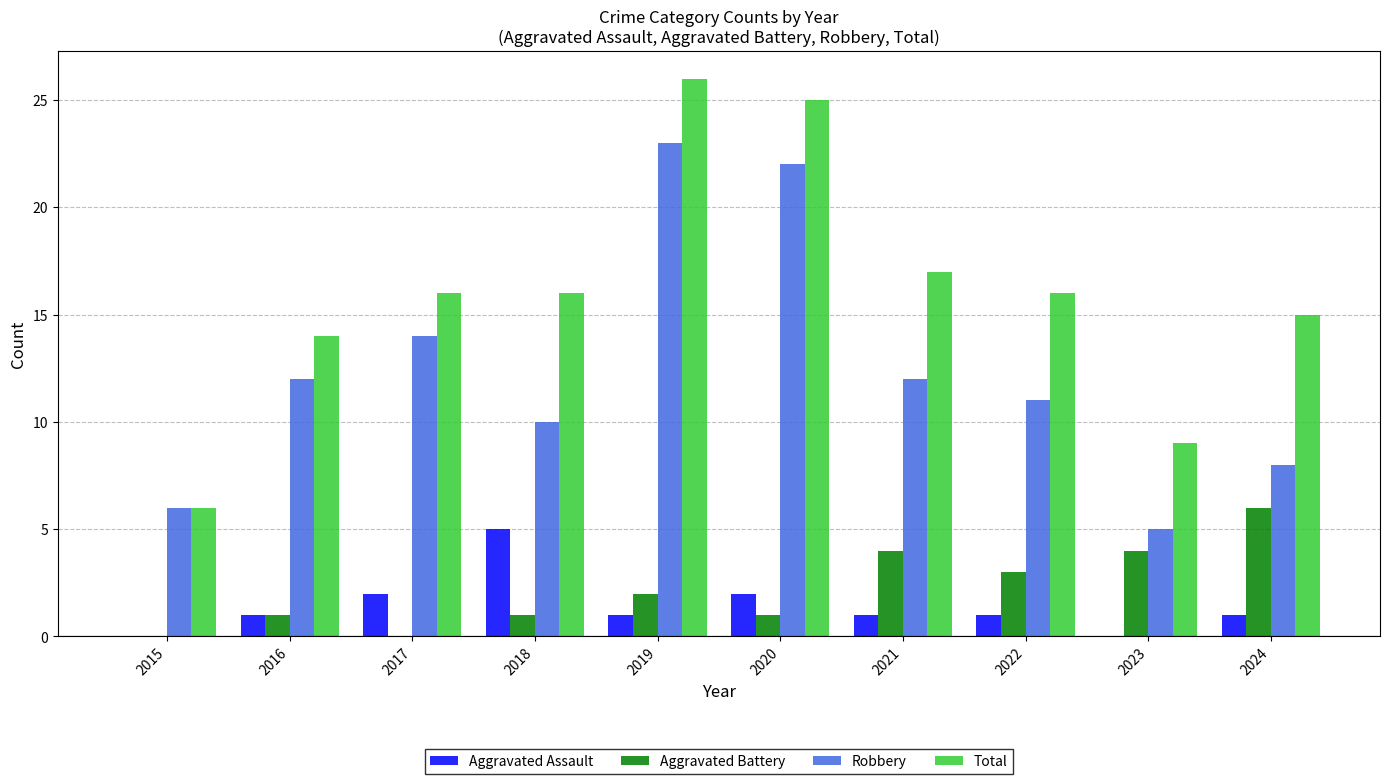

The value of Total at 2015 is 2. True or false?

False